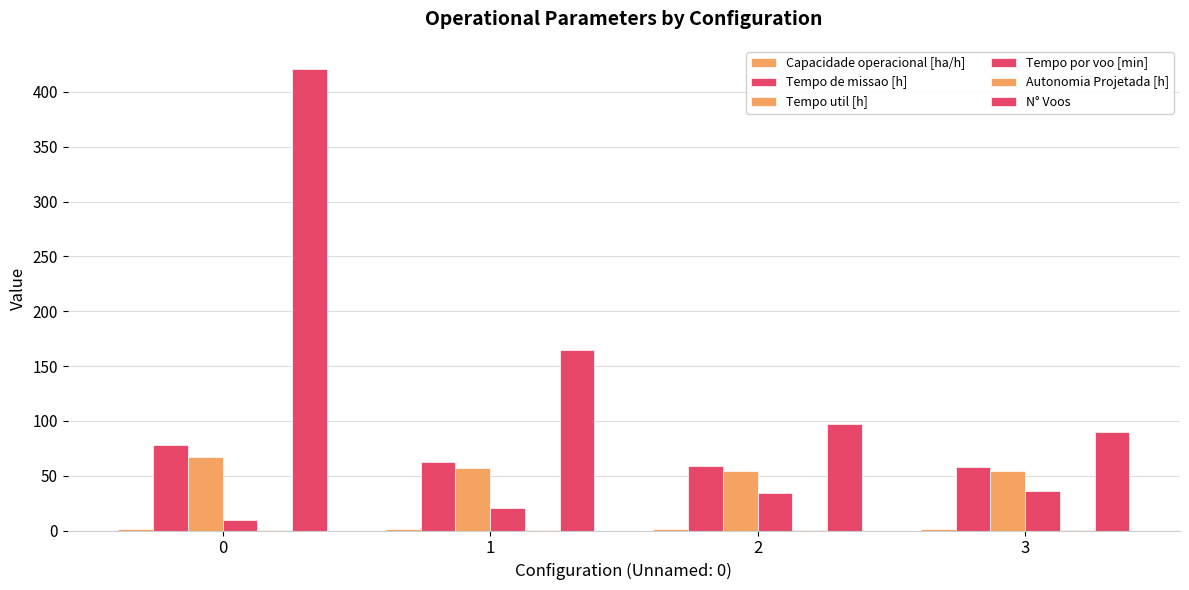

What is the difference between the maximum and minimum values in the Tempo de missao [h] series?

19.6